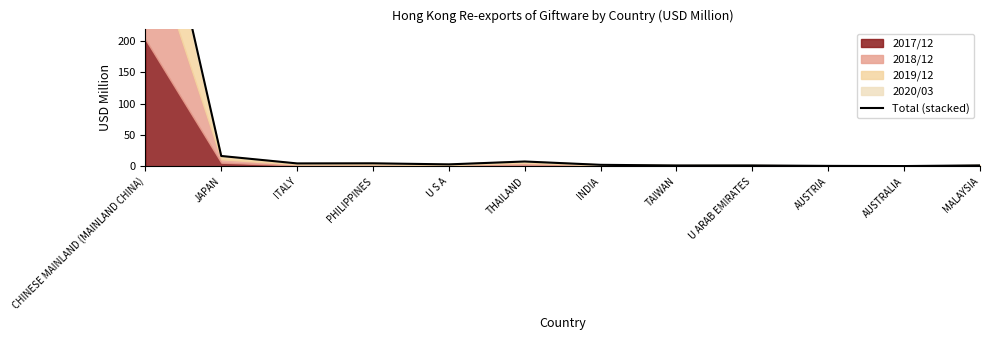

What is the difference between the second highest and minimum values?

16.1